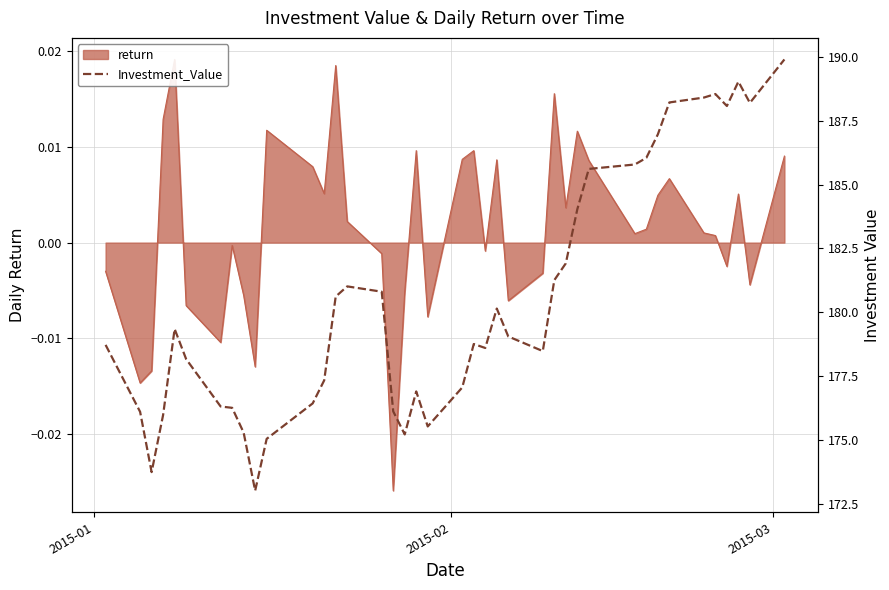

What is the greatest value displayed?

189.9